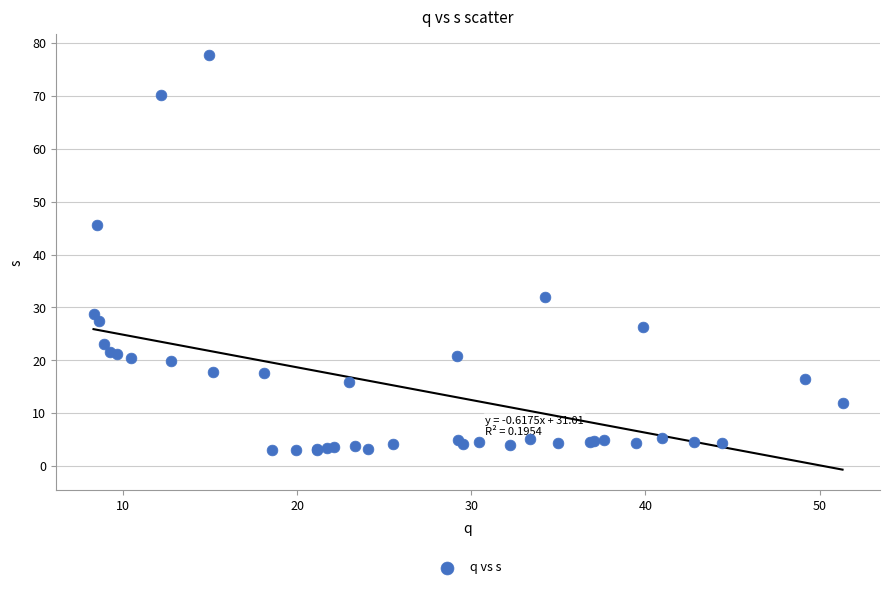

What Y value in the scatter plot is closest to 40?

45.5